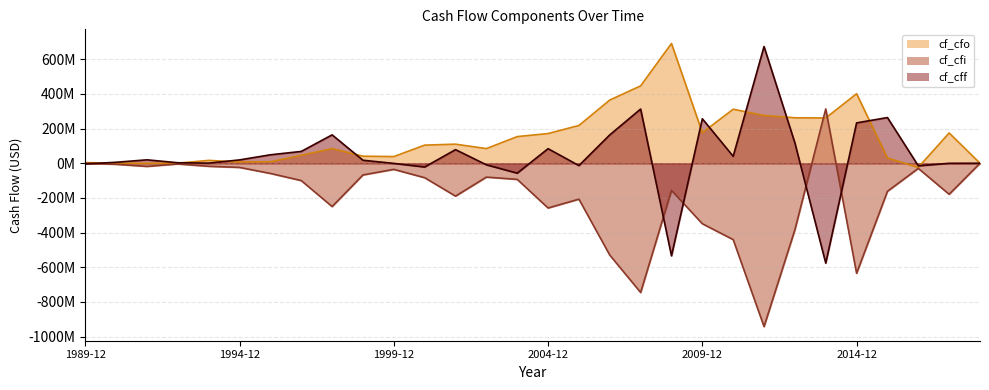

What is the spread (max minus min) of values at 1993-12?

33900000